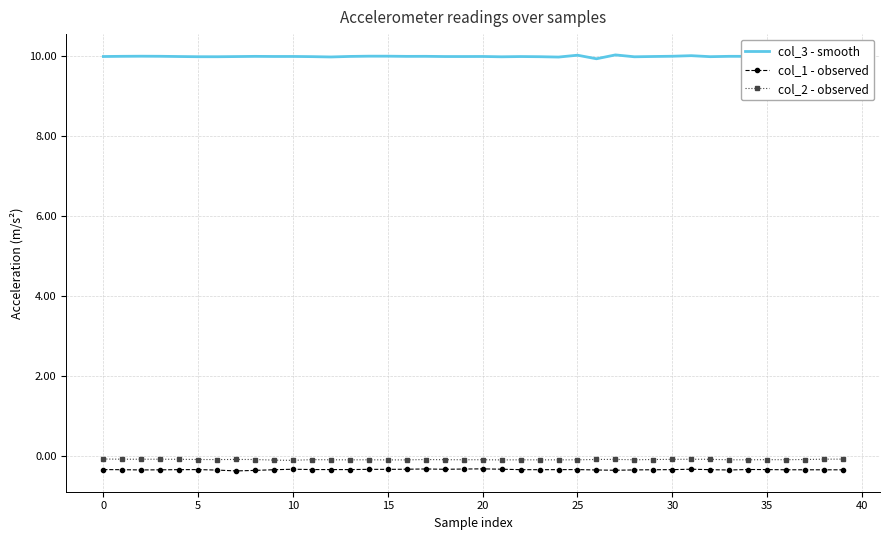

What is the greatest value displayed?

10.0